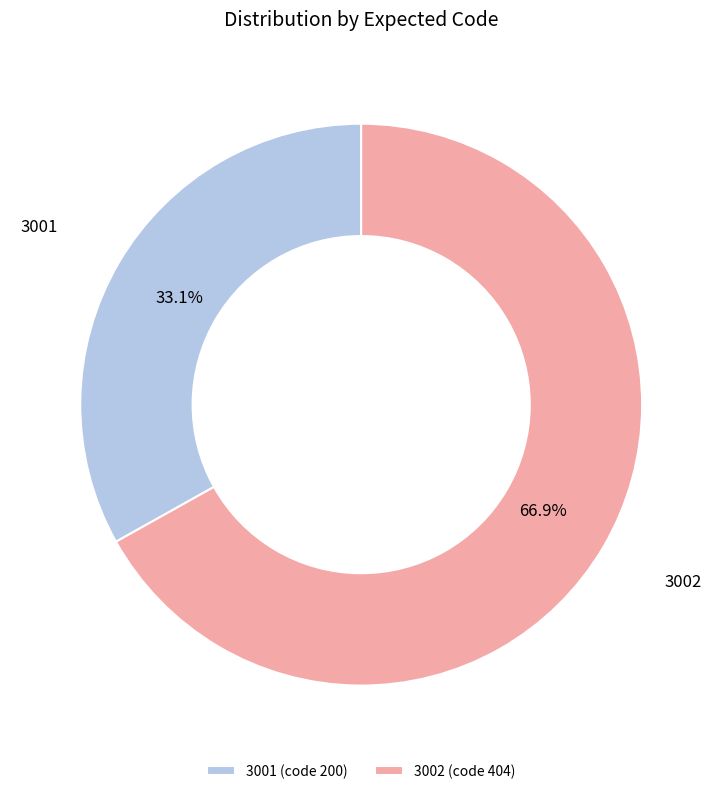

To the nearest percent, what percentage of the pie is 3002?

67%